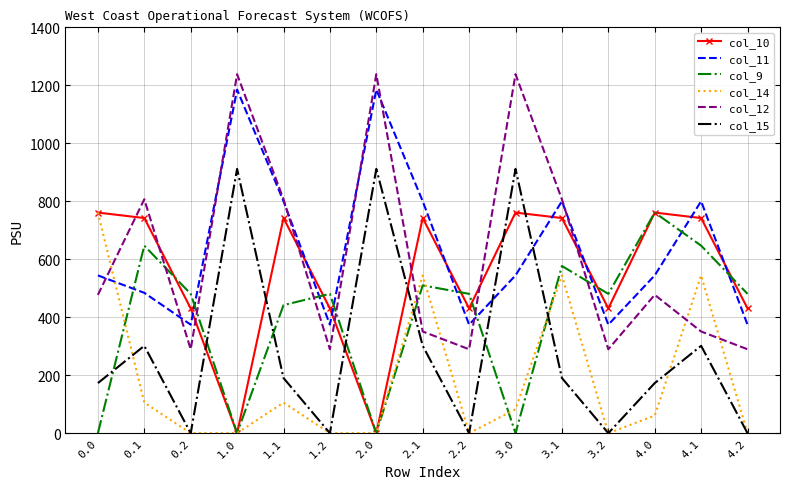

What is the difference between the col_15 values at 4.0 and 1.0?

739.0